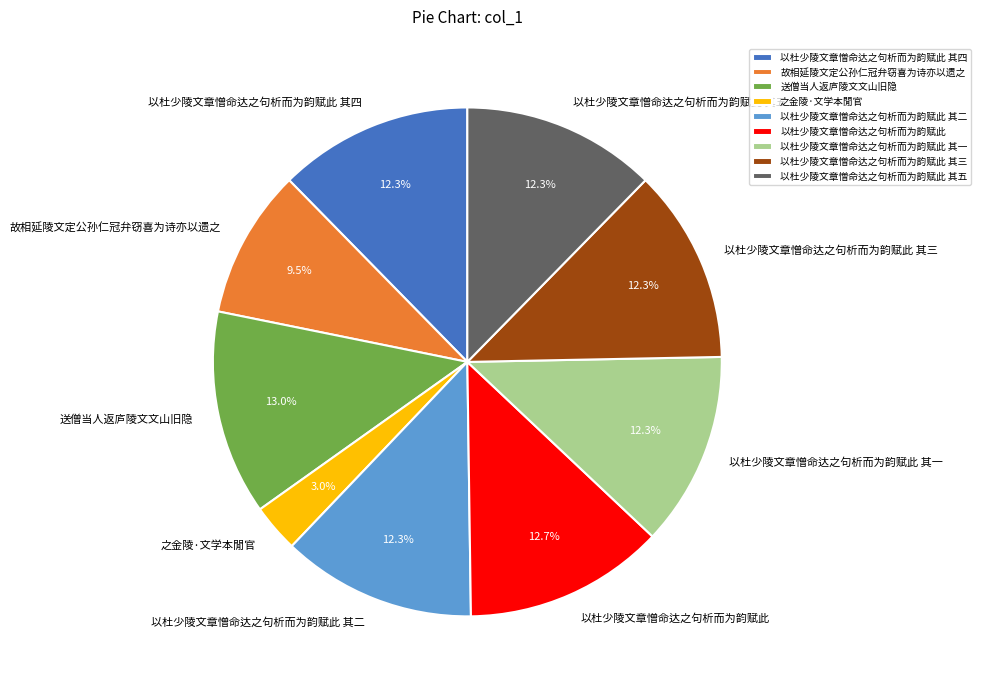

Is 故相延陵文定公孙仁冠弁窃喜为诗亦以遗之 the majority of the pie?

No